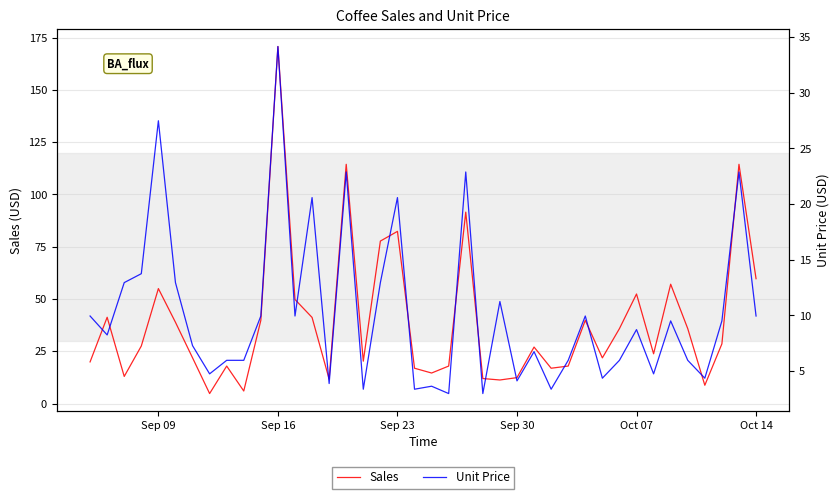

Rank the series by their average value, from lowest to highest.

Unit Price, Sales